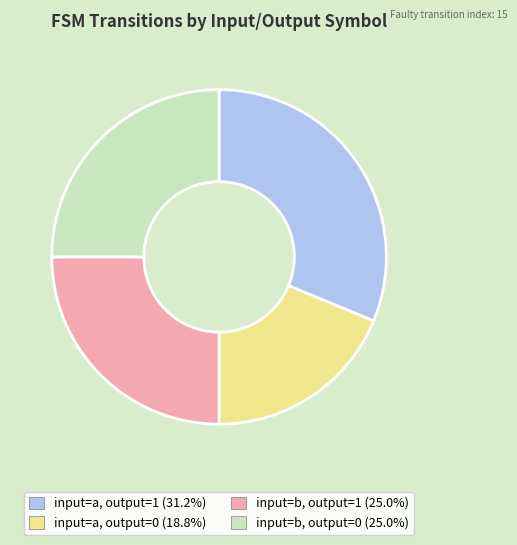

What is the ratio of the value at input=b, output=1 to the value at input=b, output=0?

1.0